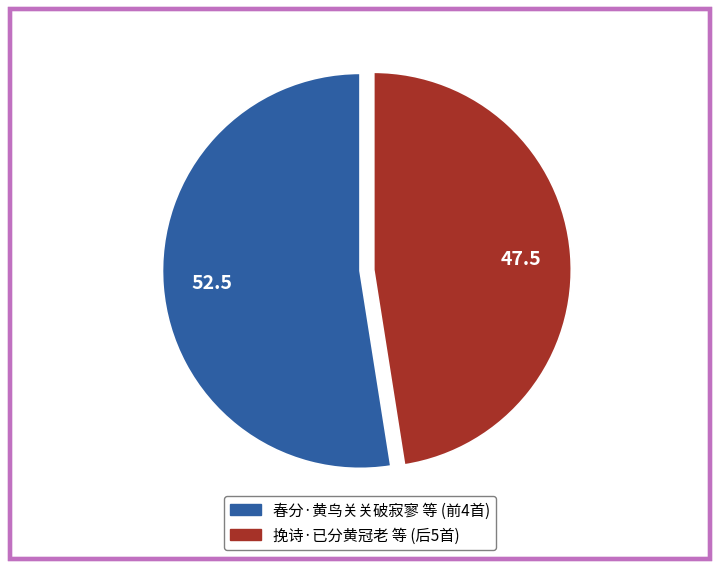

Is there a majority slice in this chart?

Yes